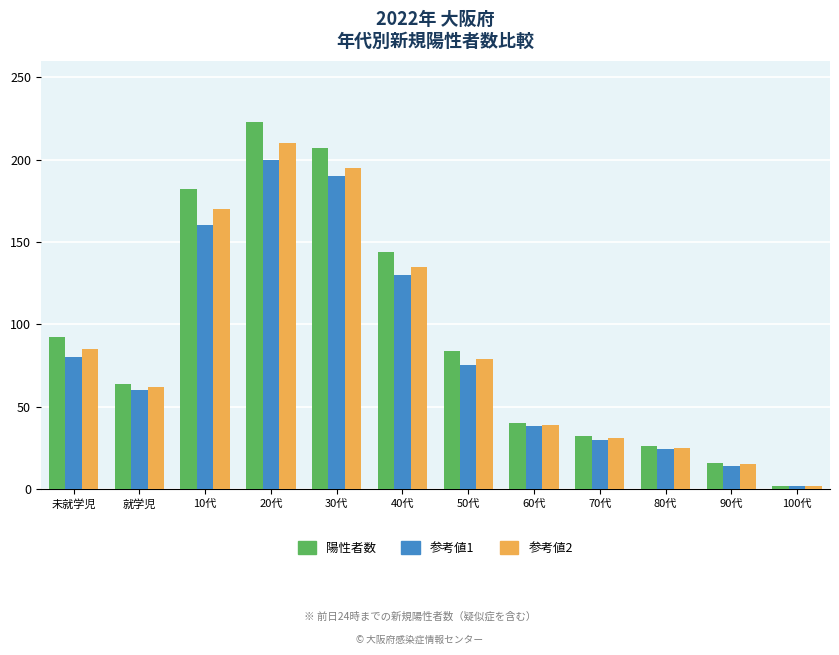

The value of 陽性者数 at 30代 is 207. True or false?

True